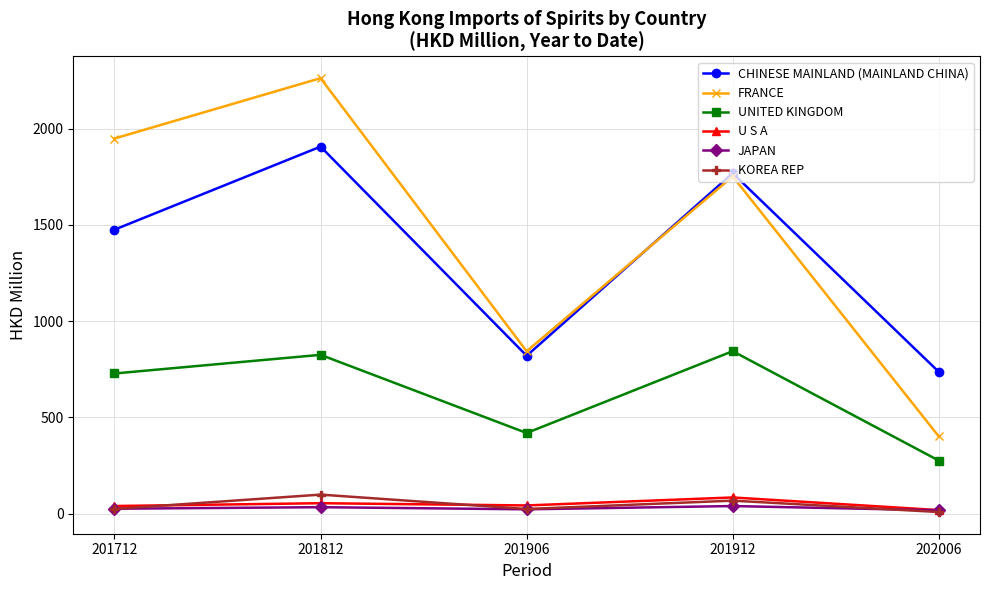

The UNITED KINGDOM series shows 95.0 at 201906. True or false?

False